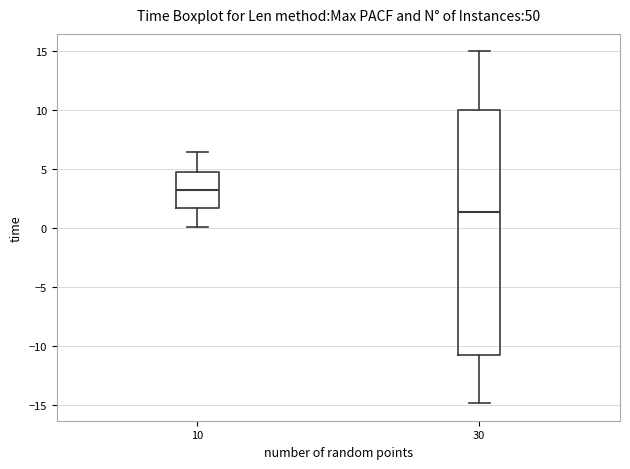

Which box is the tallest, from its lower edge to its upper edge?

30